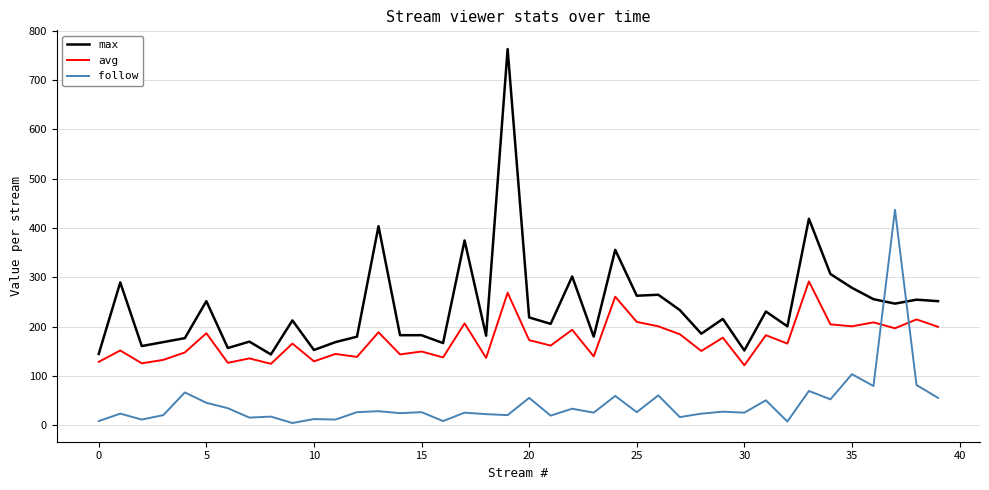

True or false: follow has more than 0 points higher than both neighbors.

True